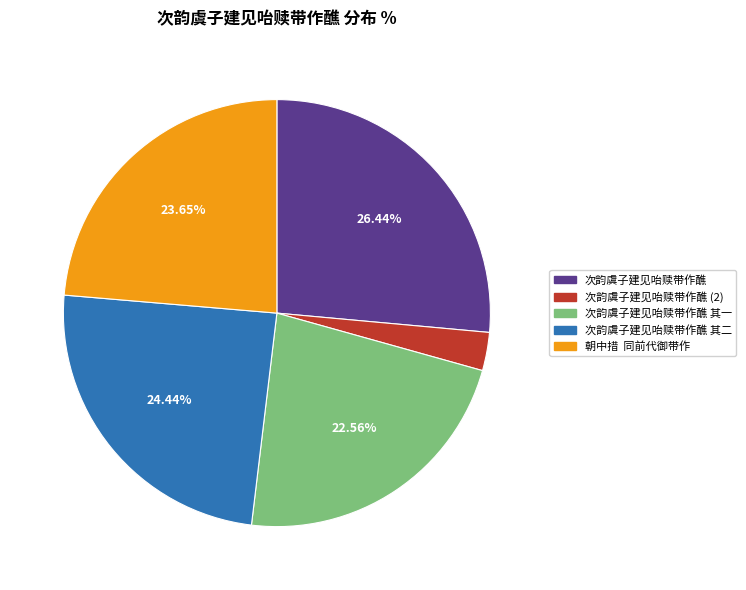

Is there a majority slice in this chart?

No